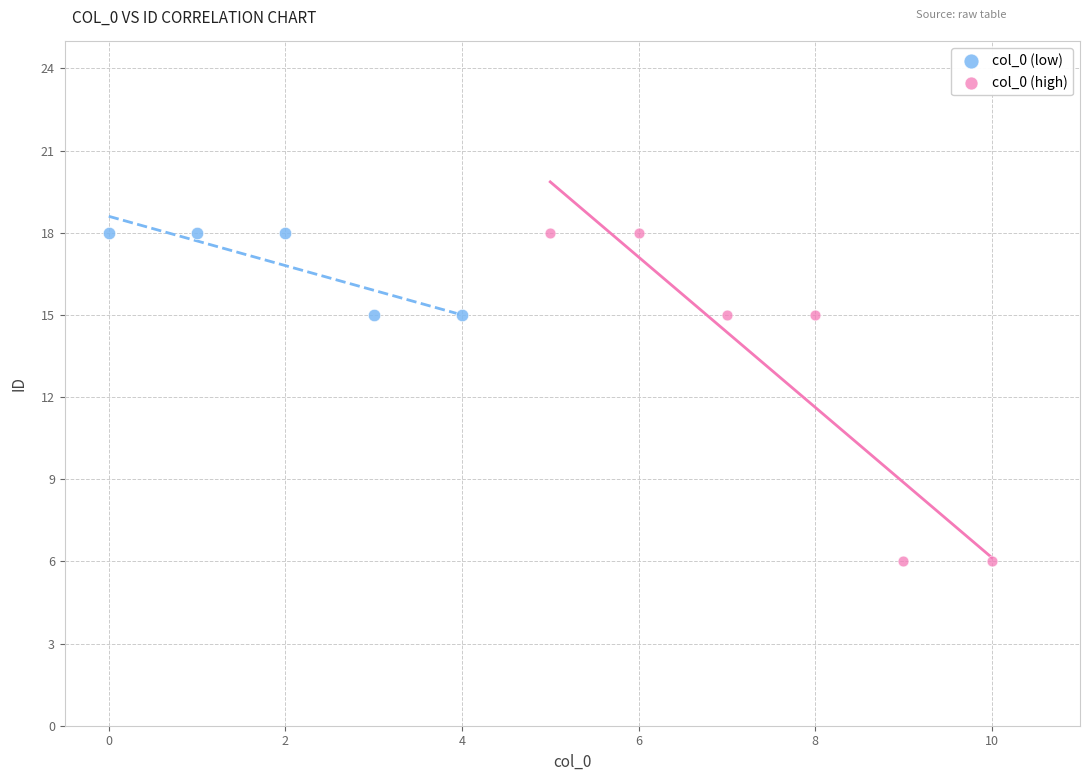

Which series reaches the minimum Y coordinate?

col_0 (high)